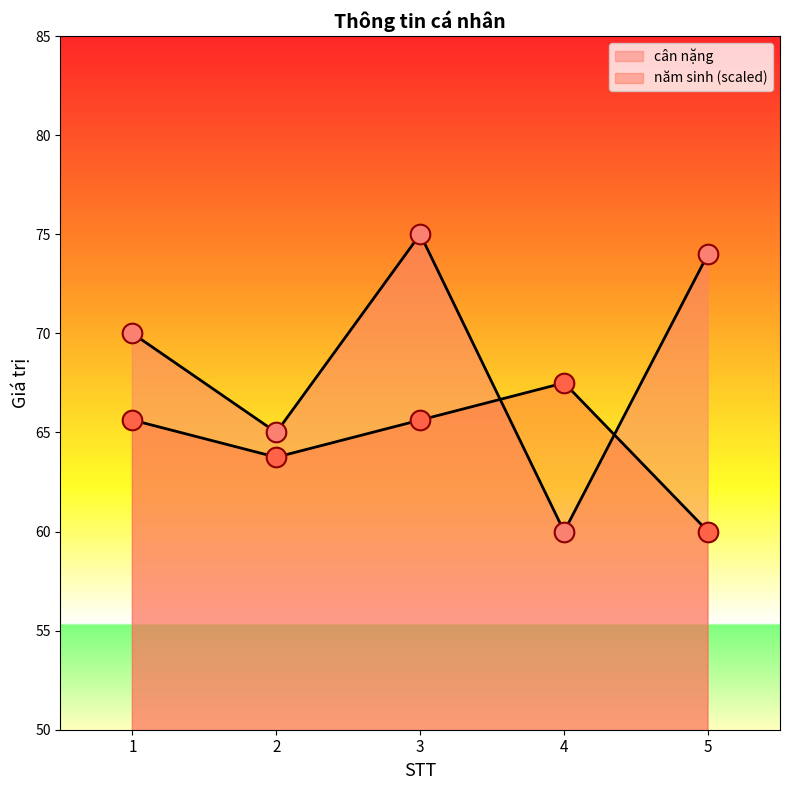

At which category is the sum across all series the highest?

3